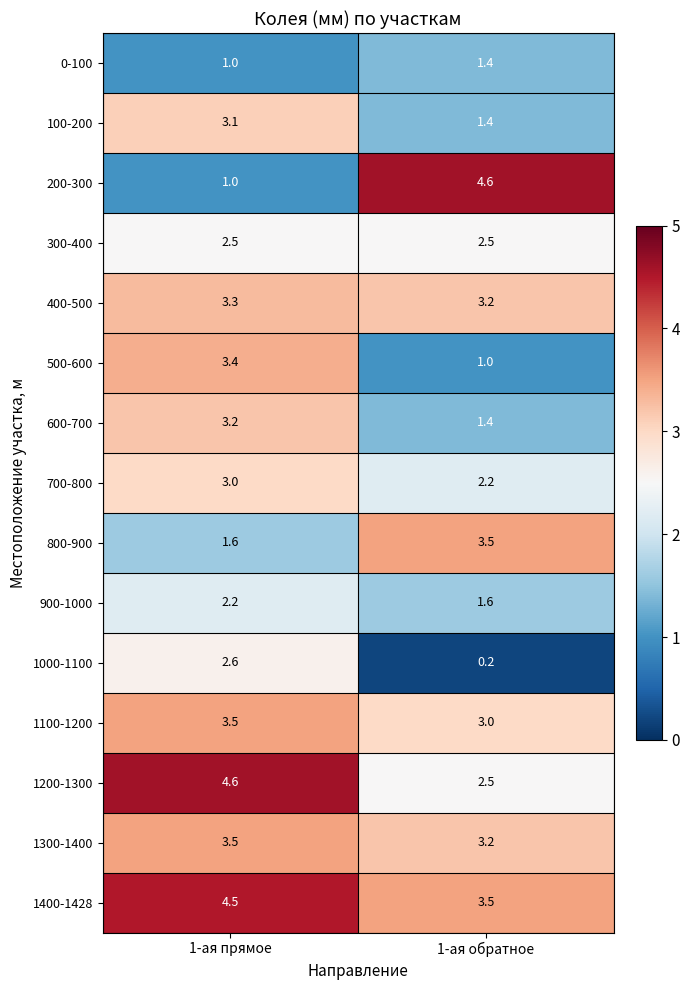

Count the number of data series in this chart.

15